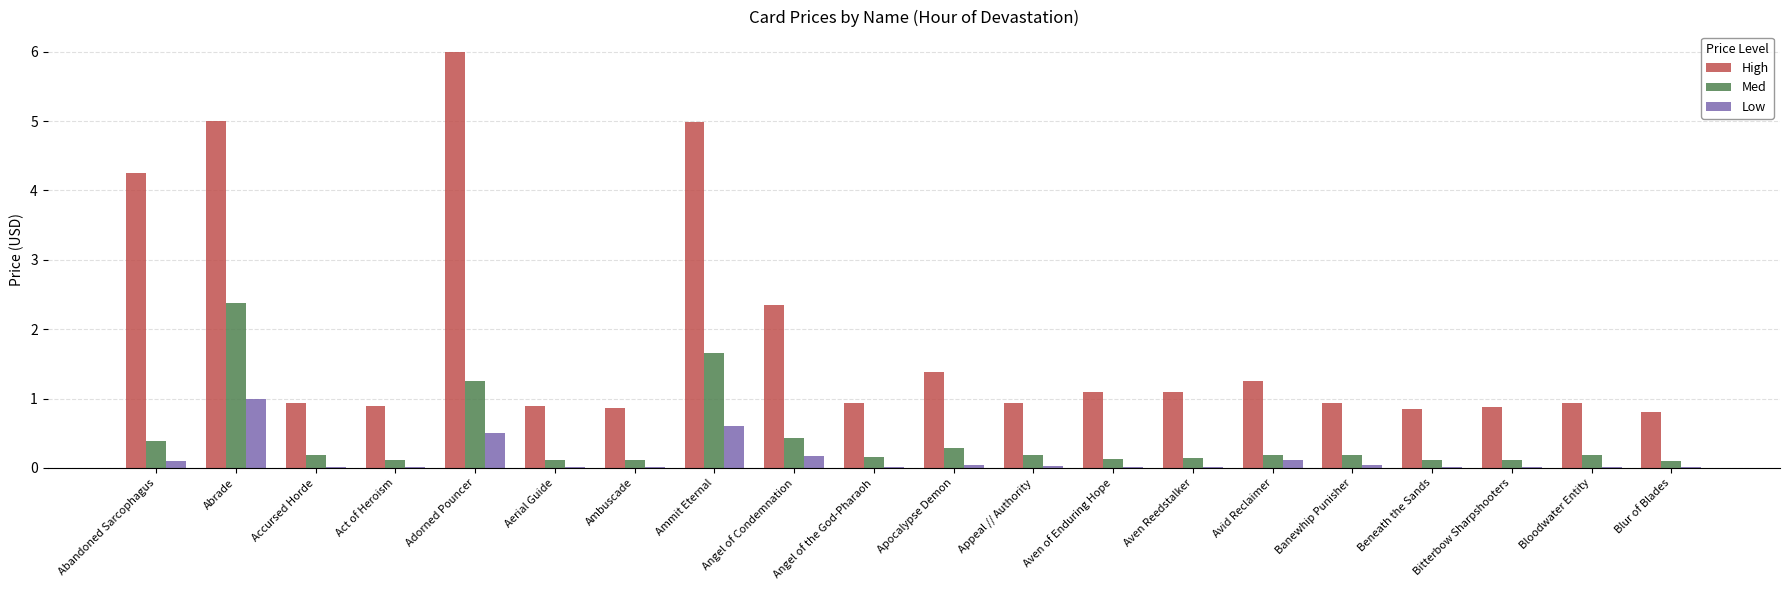

How many distinct data groups are displayed?

3